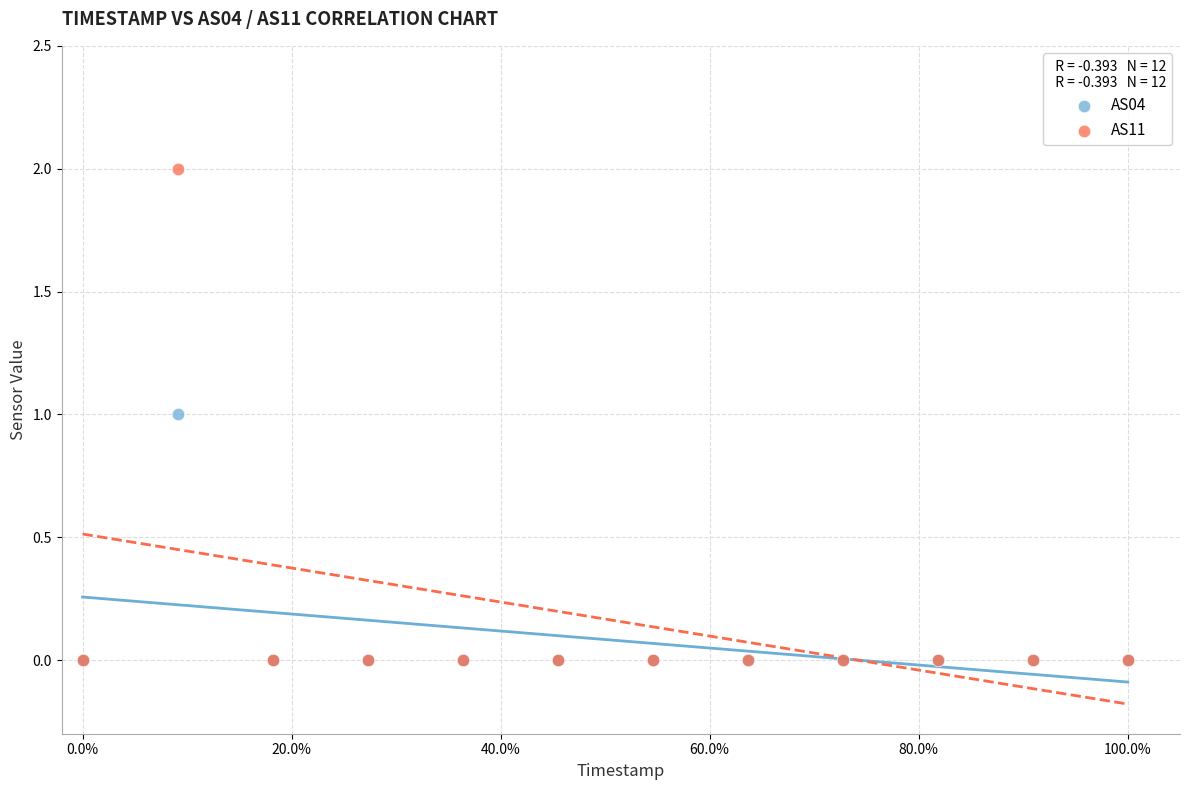

Which series has the widest spread of Y values?

AS11